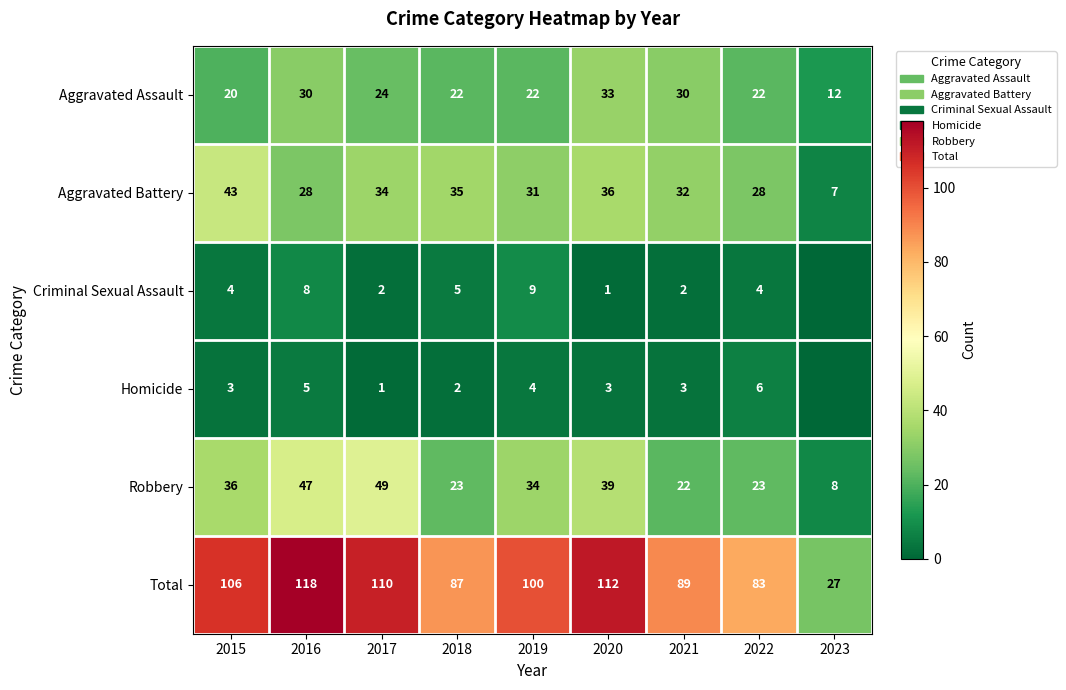

Is the value of Homicide at 2019 greater than the value of Aggravated Assault at 2022?

No